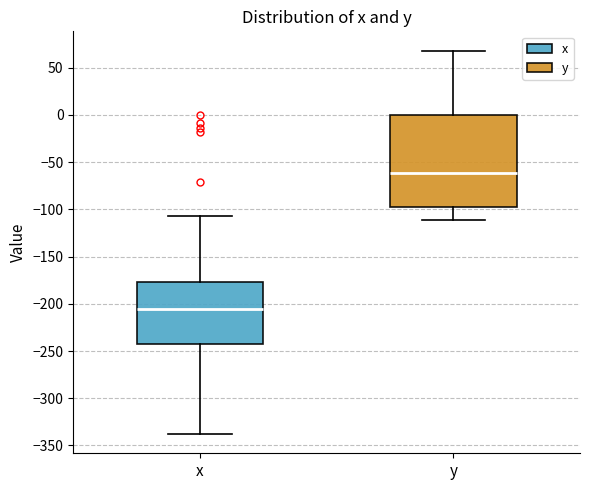

Reading left to right, read every box against the y-axis: the position of its median line, the range the box covers, and the ends of its whiskers. The values are not printed on the chart, so give them approximately, as read against the axis.

x: median -205, box -245 to -175, whiskers -340 to -105
y: median -60, box -95 to 0, whiskers -110 to 70